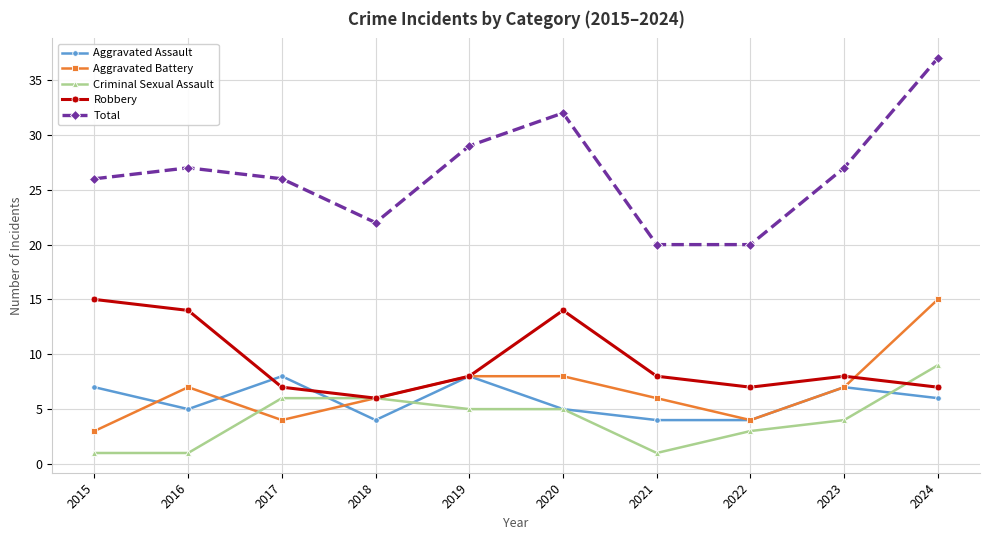

True or false: Aggravated Battery has more than 2 interior local peaks.

False